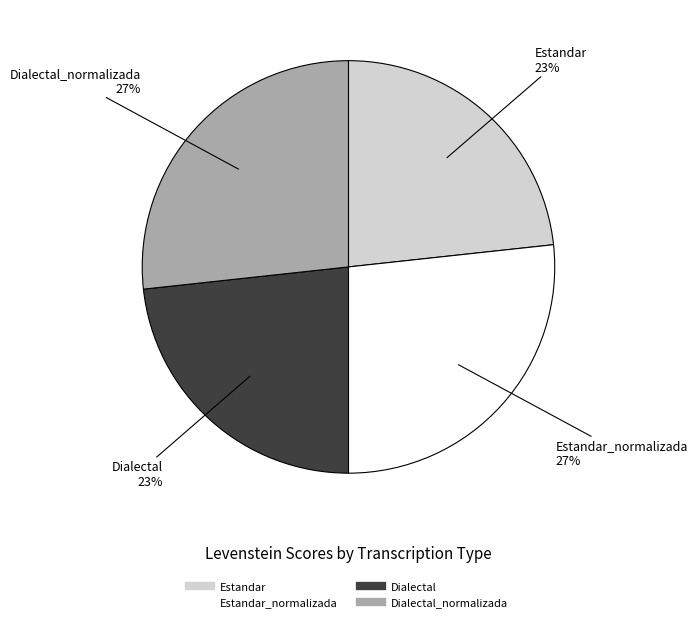

Is there any slice that represents more than half of the pie?

No